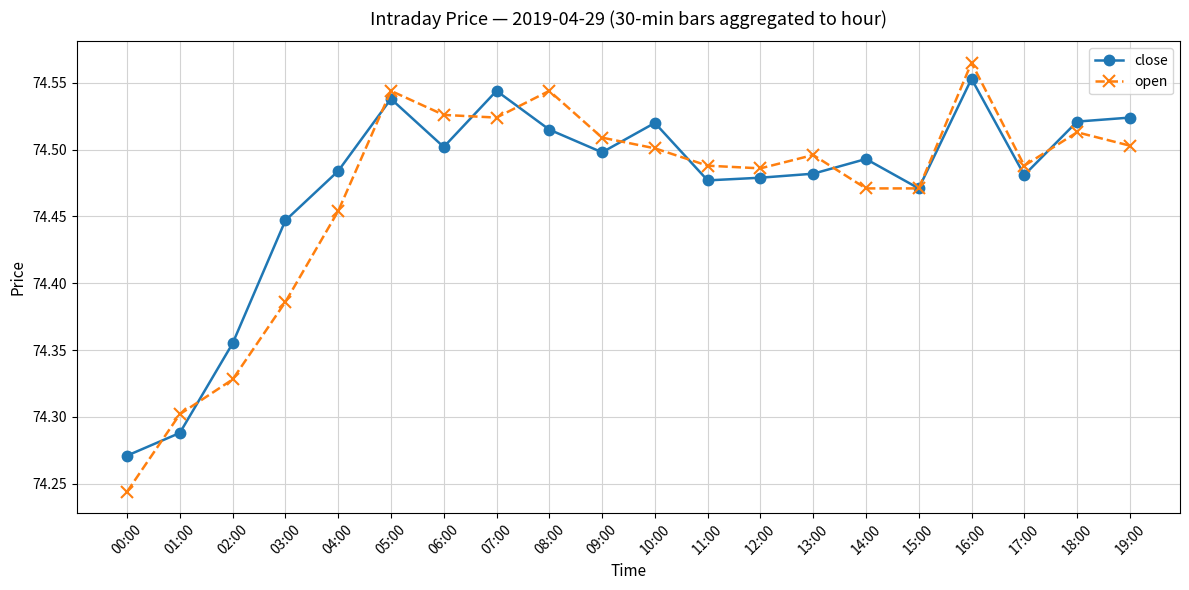

At which category is the sum across all series the highest?

16:00